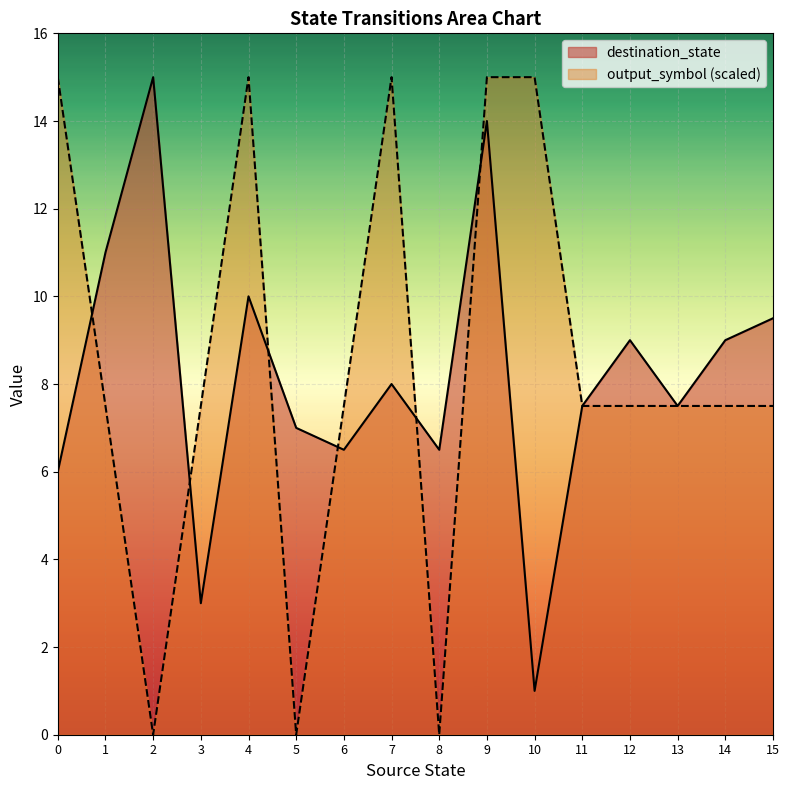

Is the value of output_symbol at 11 greater than the value of destination_state at 7?

No